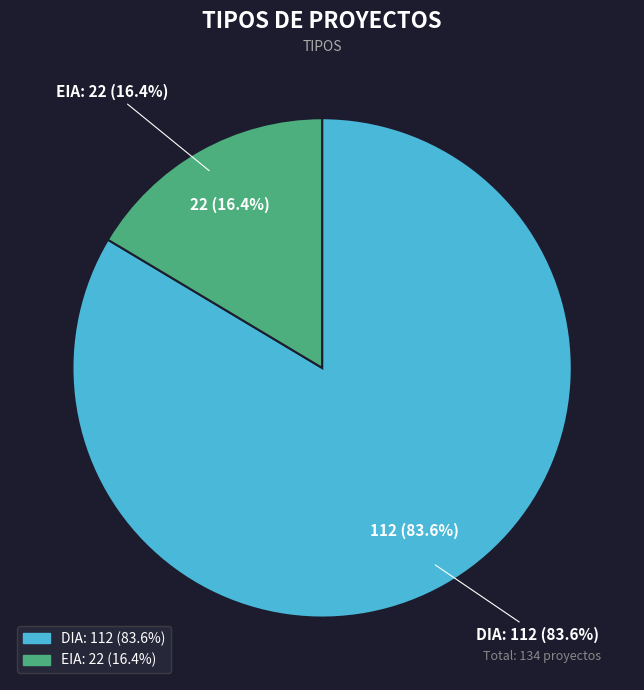

How much of the chart is everything except EIA?

83.6%